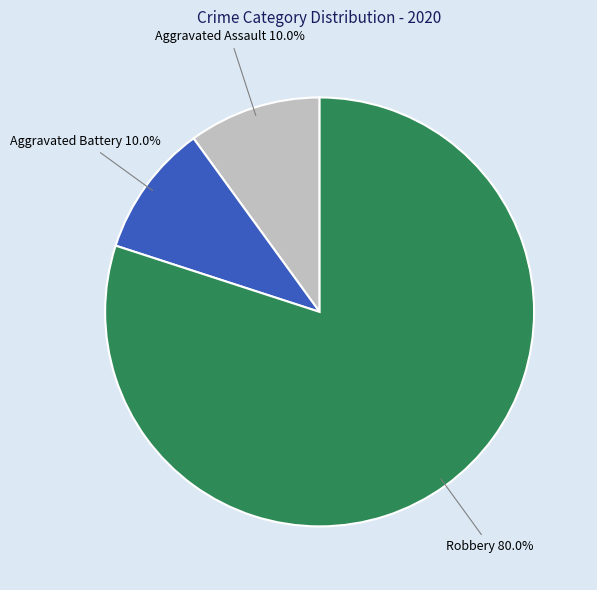

To the nearest percent, what is the average slice percentage?

33%